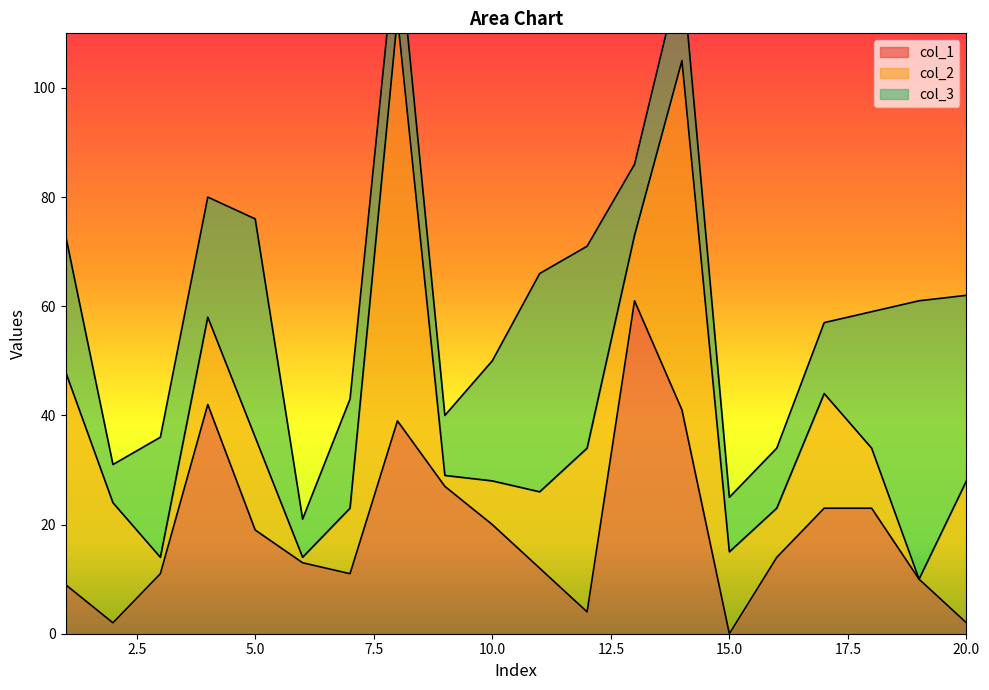

Which category has the highest value in the col_2 series?

8